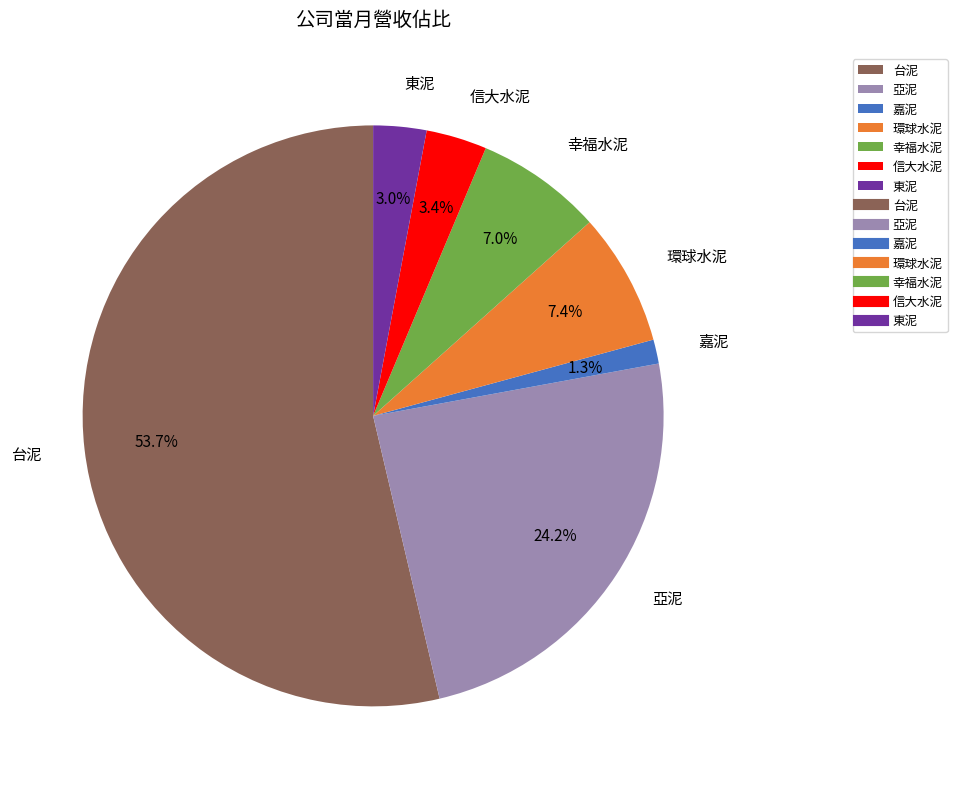

What is the ratio of the value at 環球水泥 to the value at 東泥?

2.5